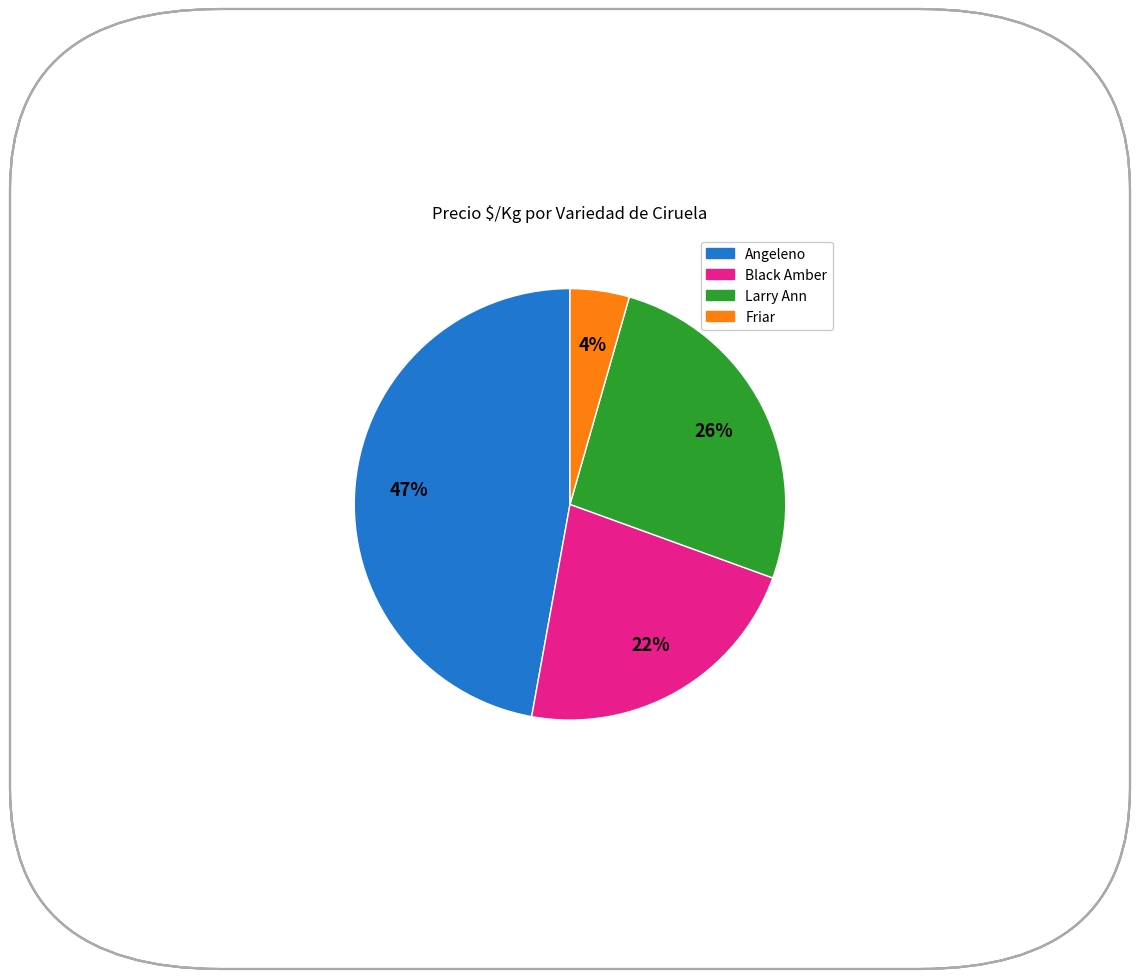

To the nearest percent, what is the difference between the largest and smallest slice percentages?

43%